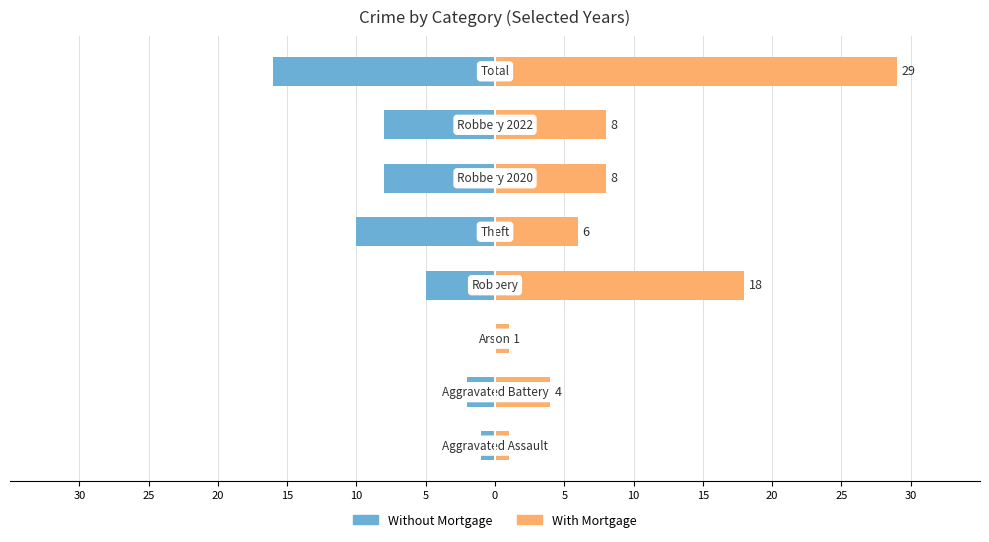

Rank the series by their maximum value, from lowest to highest.

Without Mortgage, With Mortgage